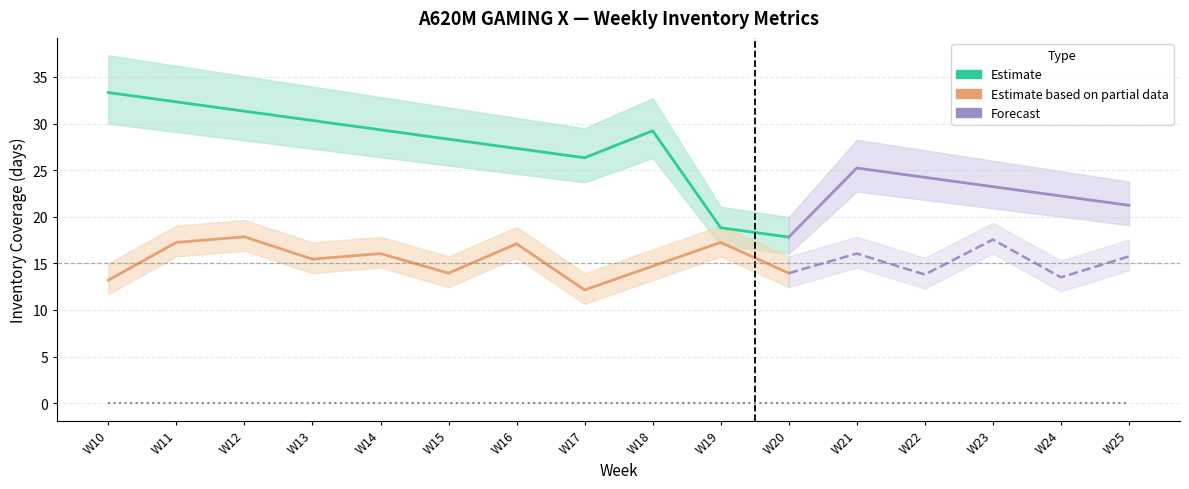

At which category is the sum across all series the highest?

W10